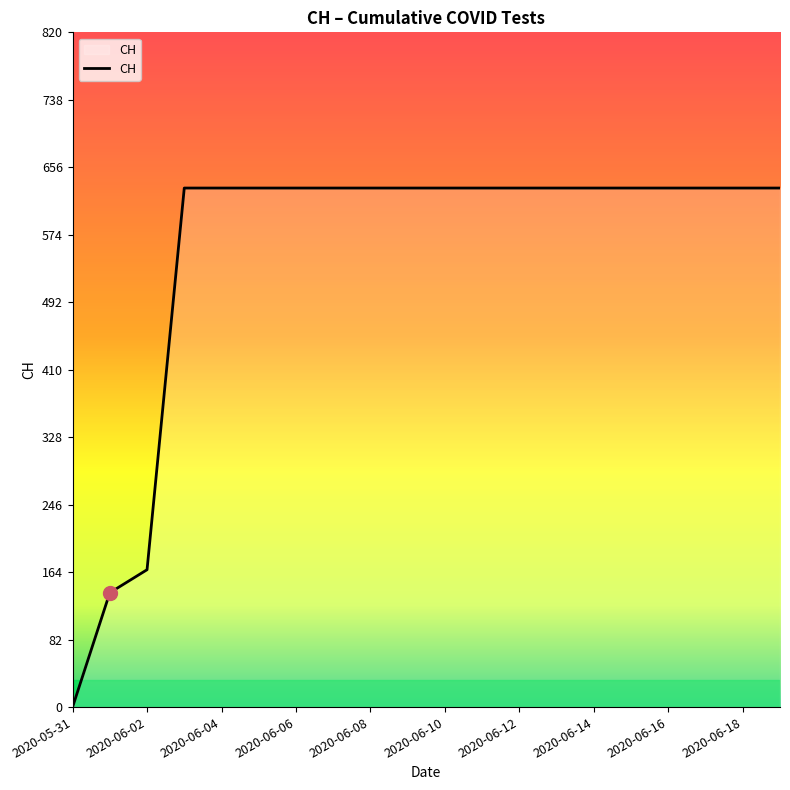

What is the difference between the maximum and minimum values?

631